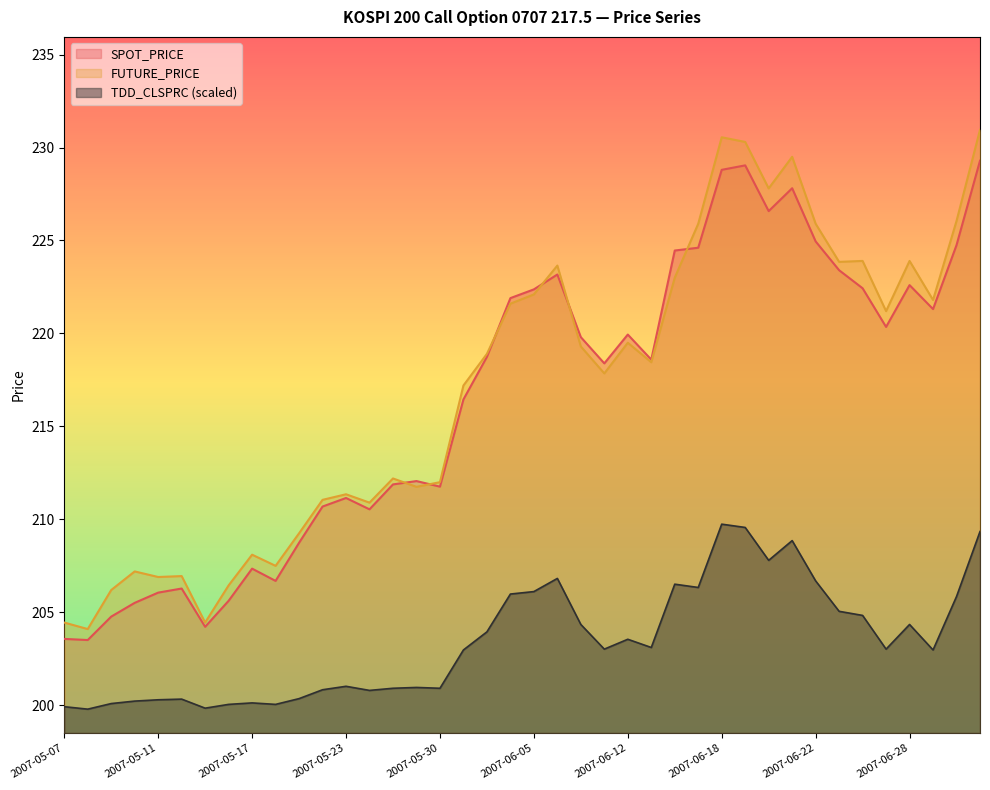

What is the difference between the maximum and minimum values in the SPOT_PRICE series?

25.8